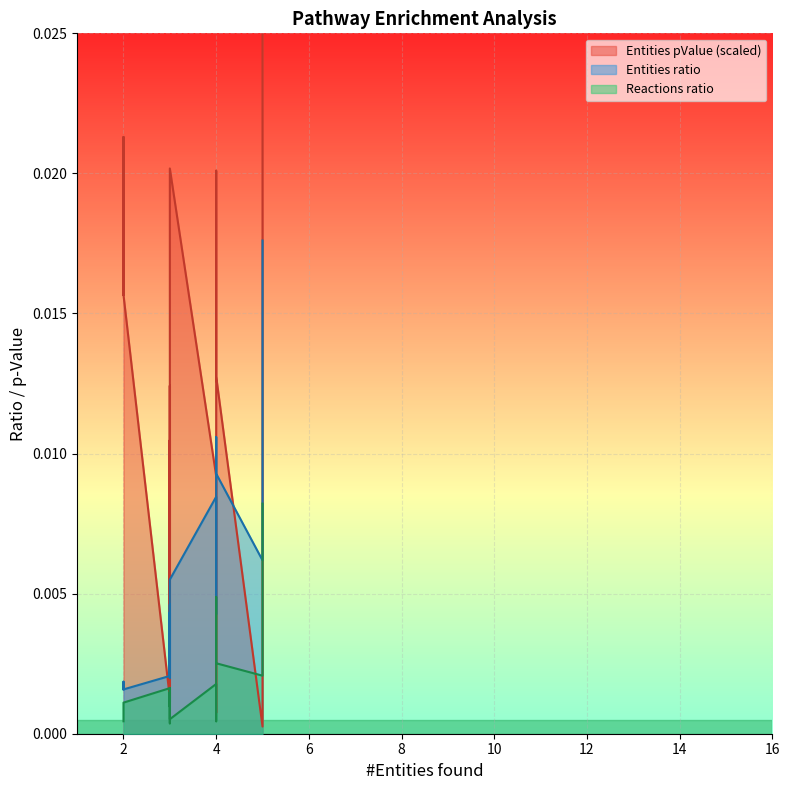

Count the number of categories in the chart.

16